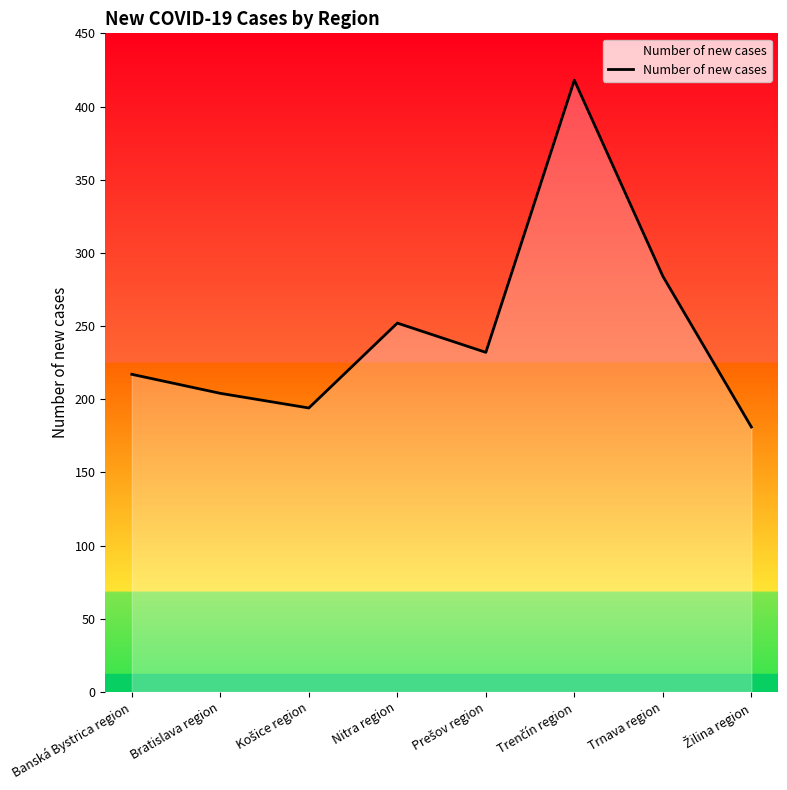

How many interior local peaks (higher than both neighbors) does the data have?

2